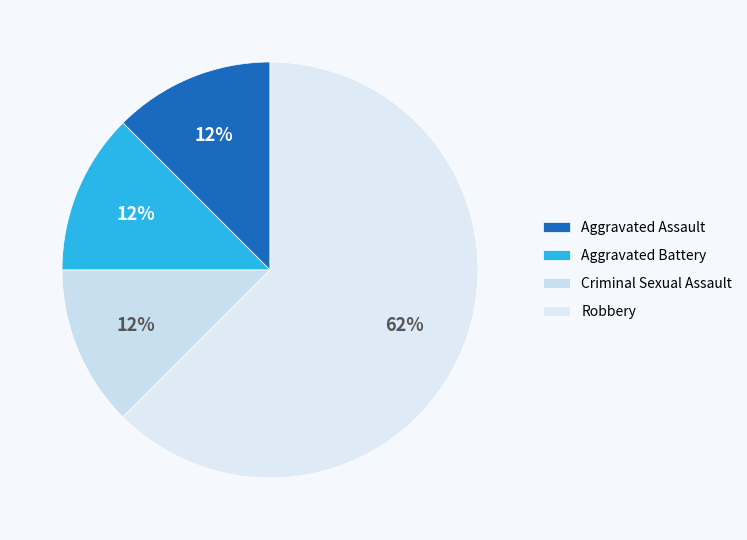

Is the sum of Aggravated Assault and Robbery greater than half?

Yes